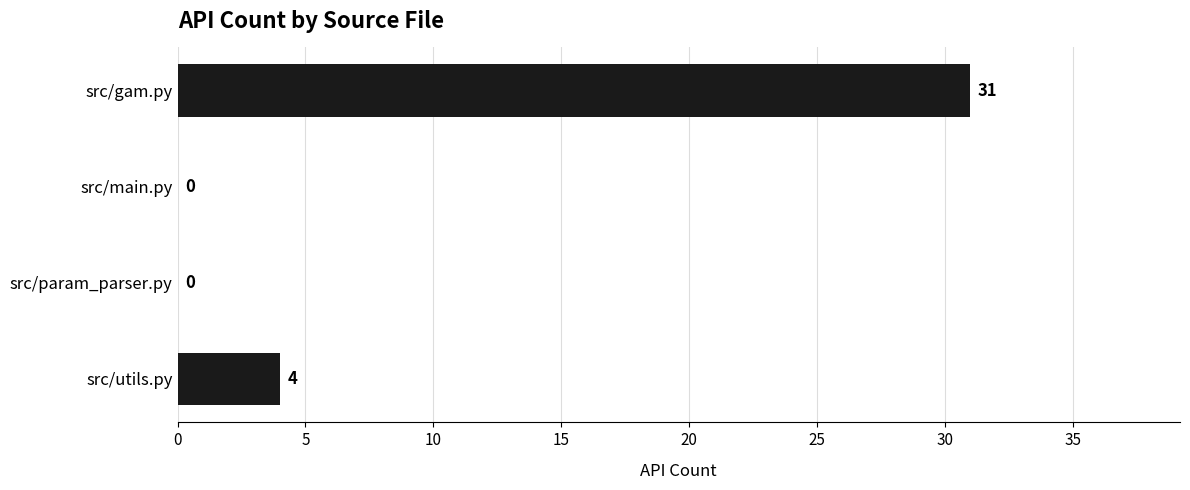

Is it true that the value at src/utils.py is 4?

True